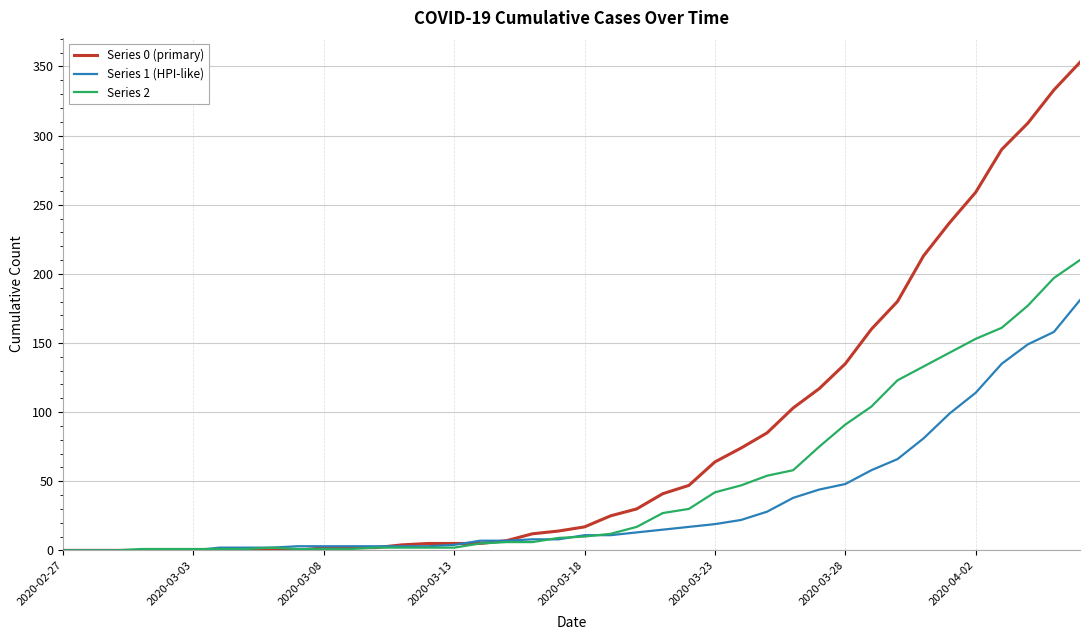

Rank the series by their average value, from highest to lowest.

Series 0 (primary), Series 2, Series 1 (HPI-like)